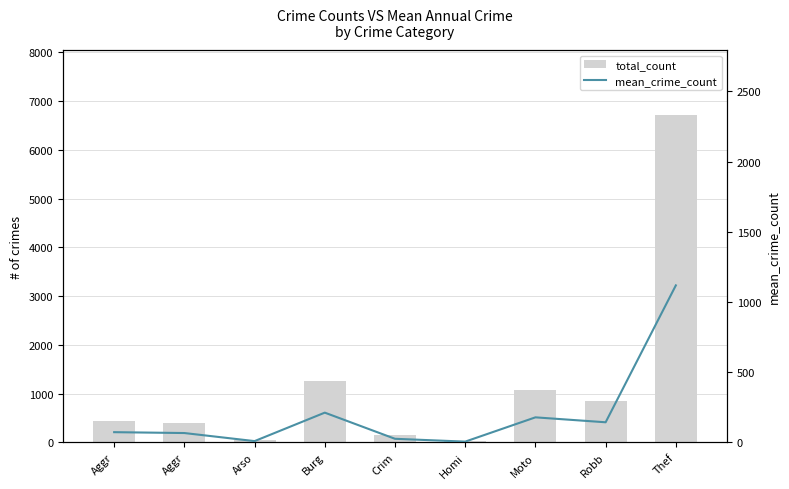

At which category is the sum across all series the highest?

Thef